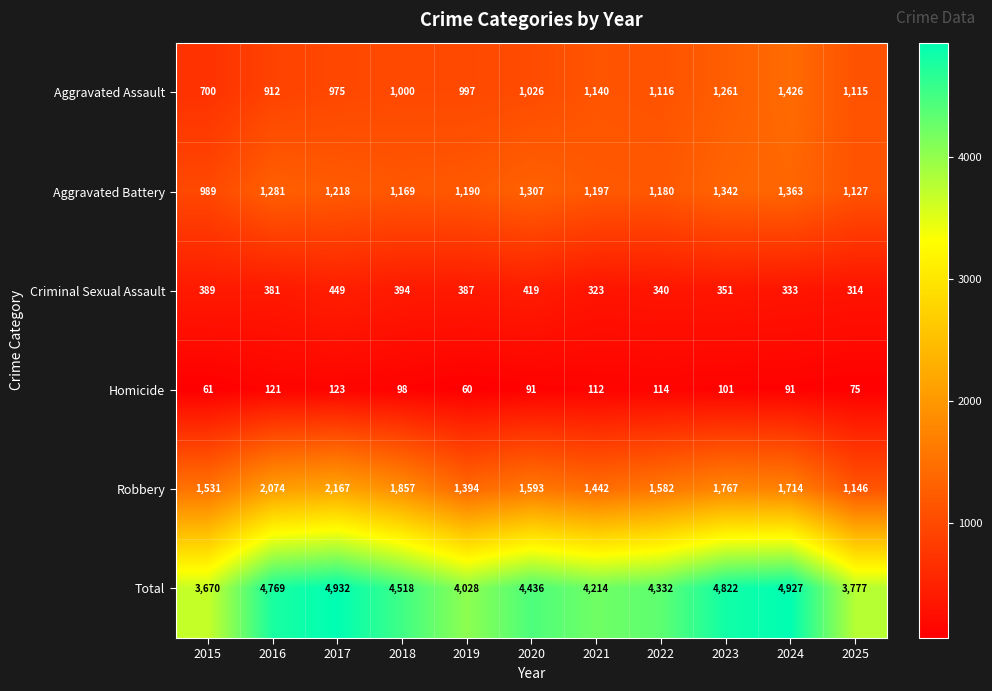

What is the sum of all Robbery values?

18267